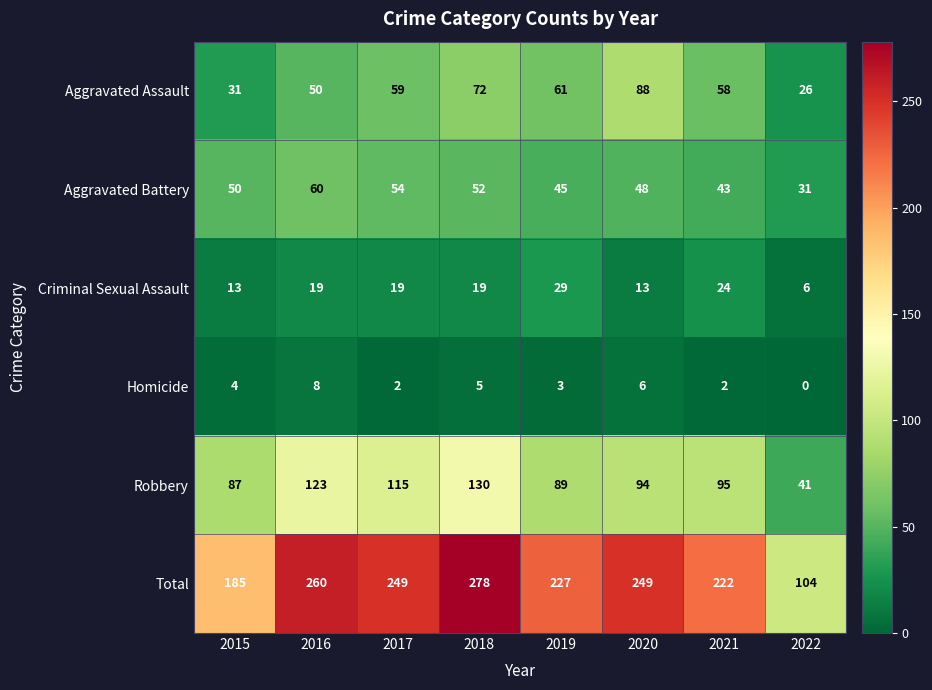

The Aggravated Battery series shows 24 at 2015. True or false?

False